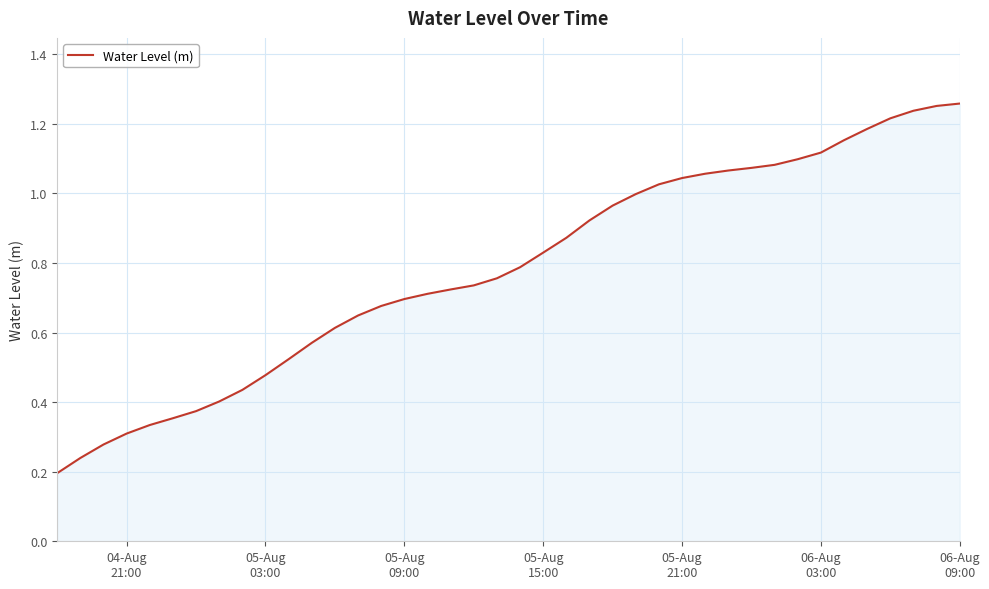

What is the maximum value shown in the chart?

1.3